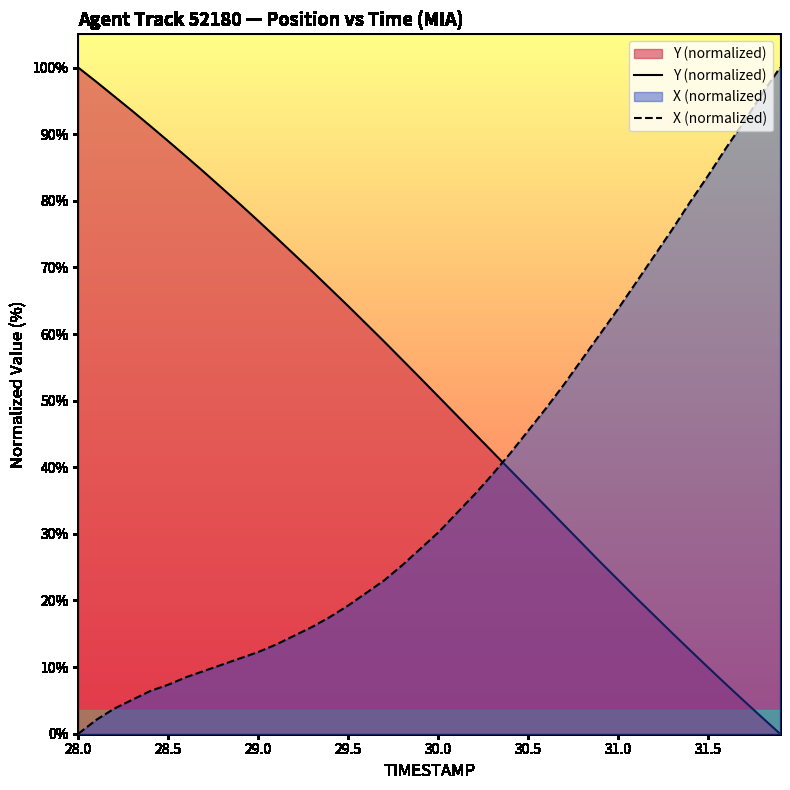

Rank the series by their average value, from highest to lowest.

Y (normalized), X (normalized)